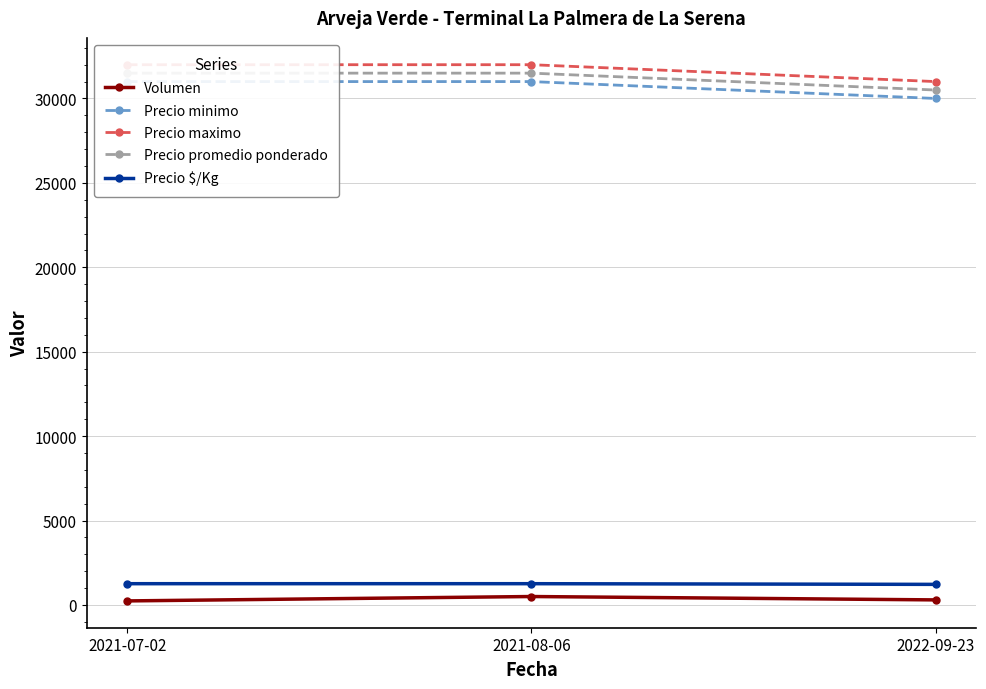

How many Precio promedio ponderado values are between 30500 and 31500?

3